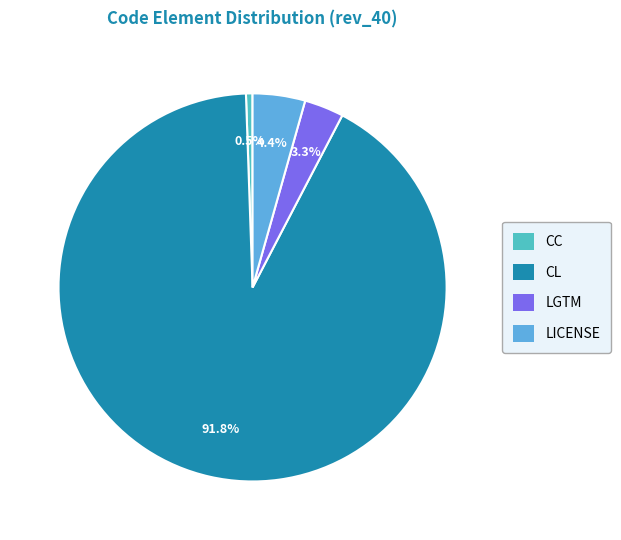

Is CL the majority of the pie?

Yes